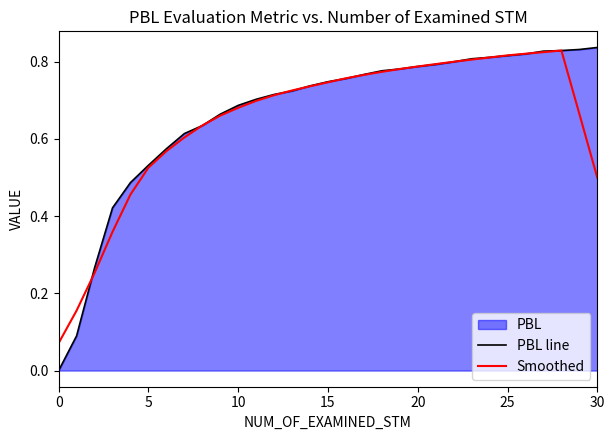

Reading right to left, extract all data points from this chart.

PBL line: 0.8	0.8	0.8	0.8	0.8	0.8	0.8	0.8	0.8	0.8	0.8	0.8	0.8	0.8	0.8	0.7	0.7	0.7	0.7	0.7	0.7	0.7	0.6	0.6	0.6	0.5	0.5	0.4	0.3	0.1	0.0
Smoothed: 0.5	0.7	0.8	0.8	0.8	0.8	0.8	0.8	0.8	0.8	0.8	0.8	0.8	0.8	0.8	0.7	0.7	0.7	0.7	0.7	0.7	0.7	0.6	0.6	0.6	0.5	0.5	0.4	0.3	0.2	0.1